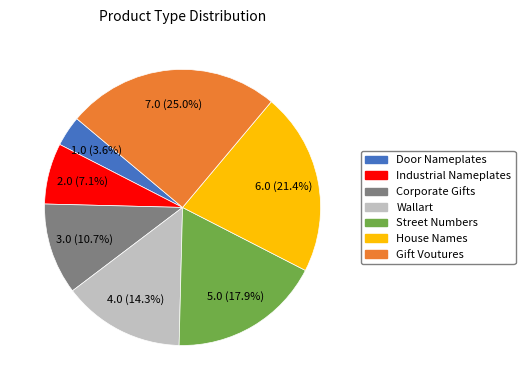

What is the smallest slice in the pie chart?

Door Nameplates